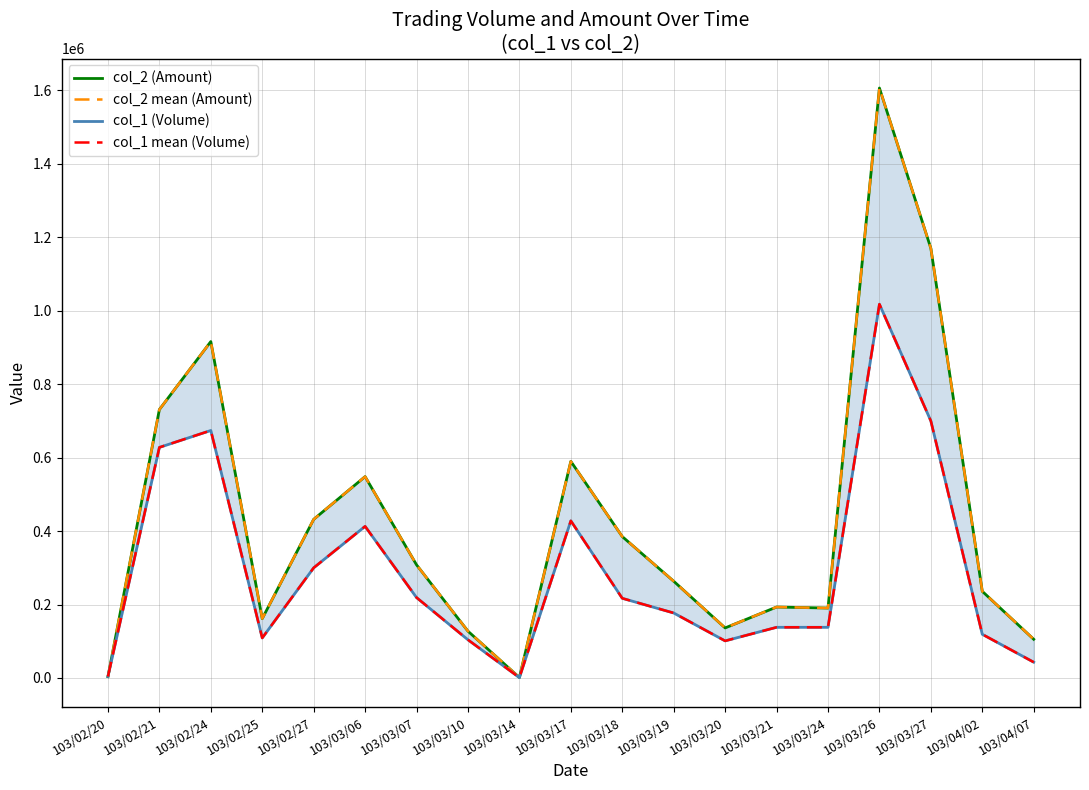

Where do col_1 (Volume) and col_2 mean (Amount) first cross each other?

103/02/20 and 103/02/21